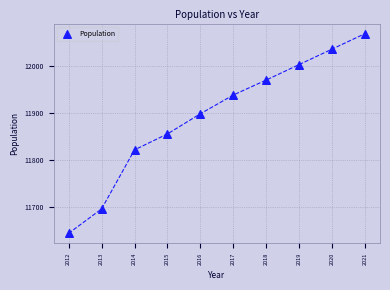

What is the range of Y values (max minus min)?

426